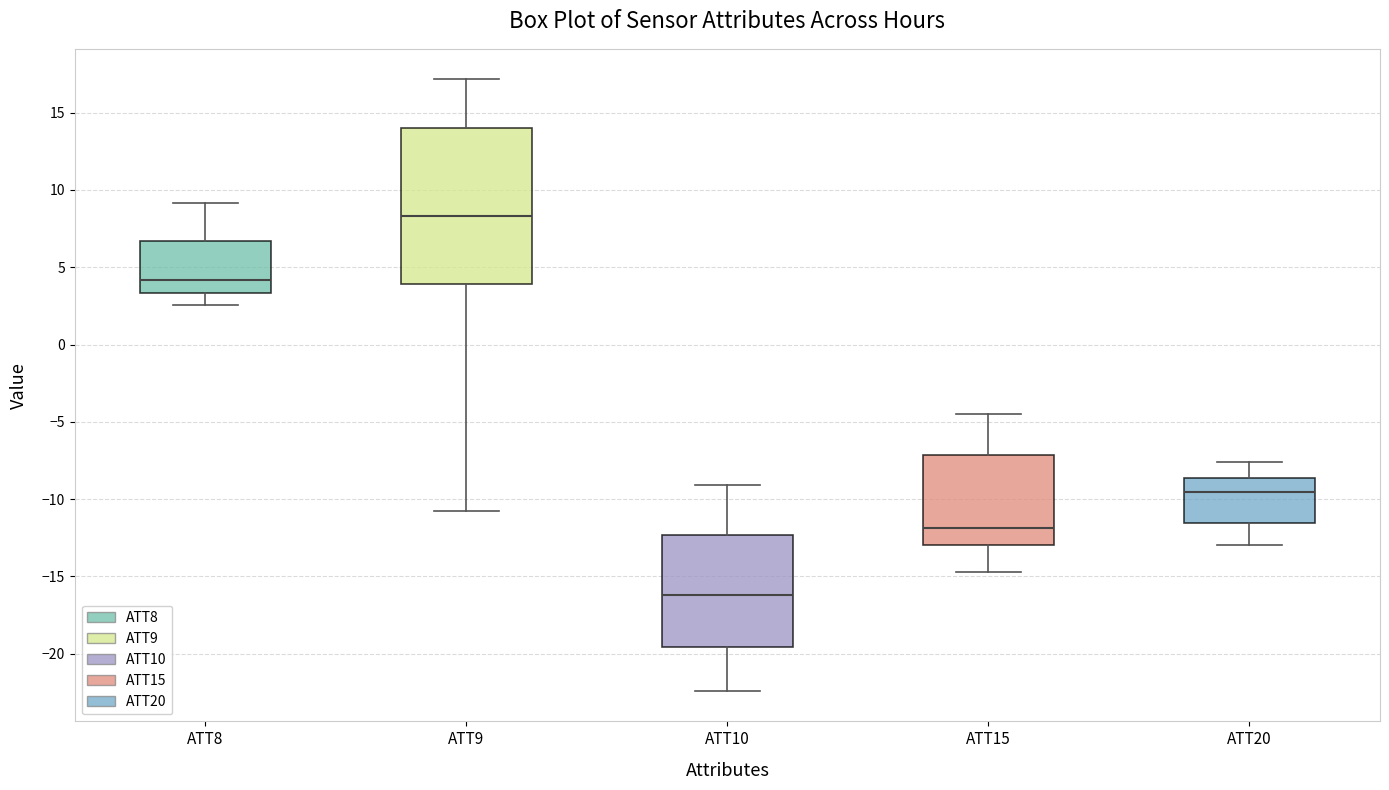

Which box's median line is the lowest?

ATT10